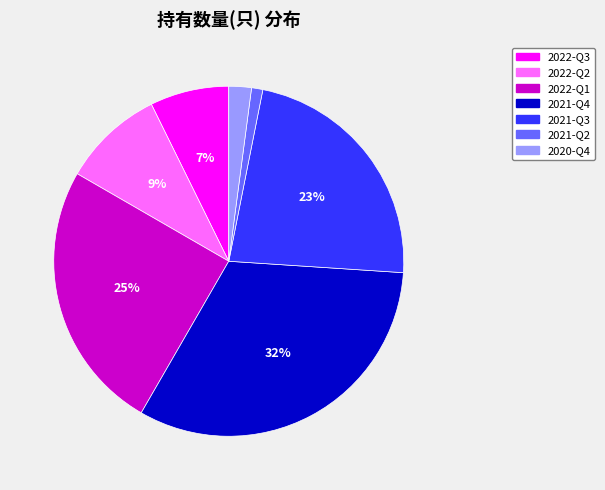

What percentage is the 2021-Q3 slice, to the nearest percent?

23%